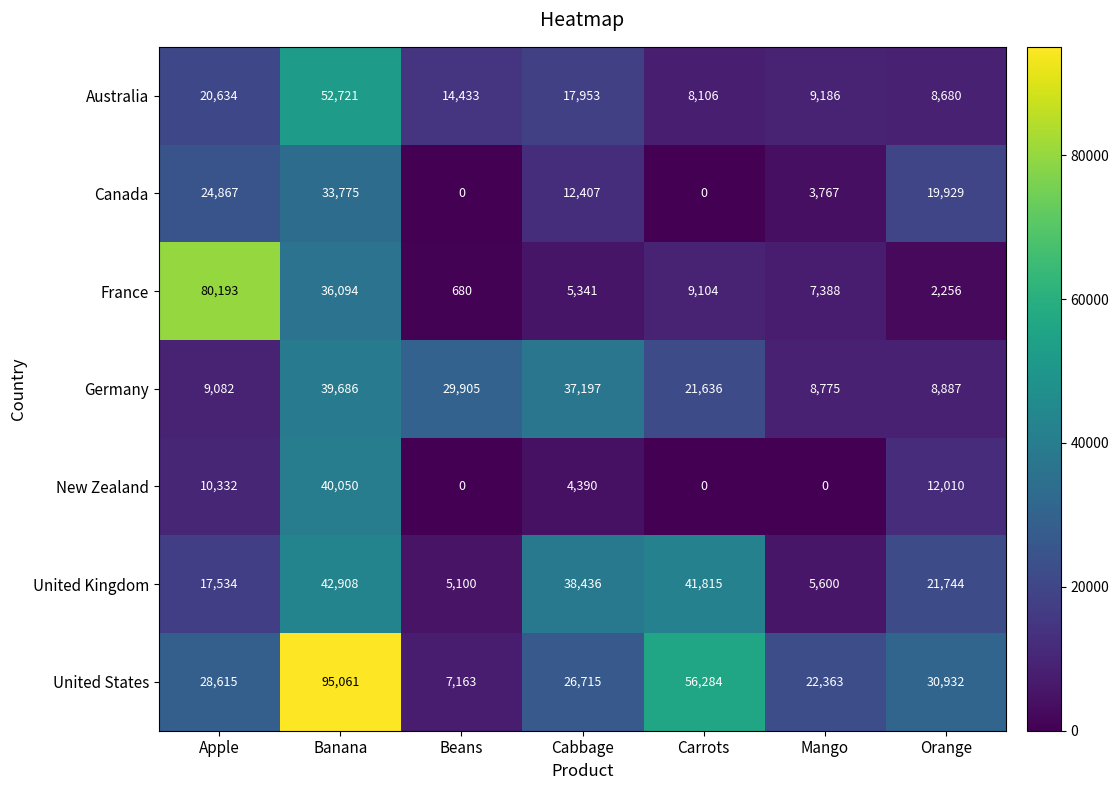

The value of France at Beans is 274. True or false?

False